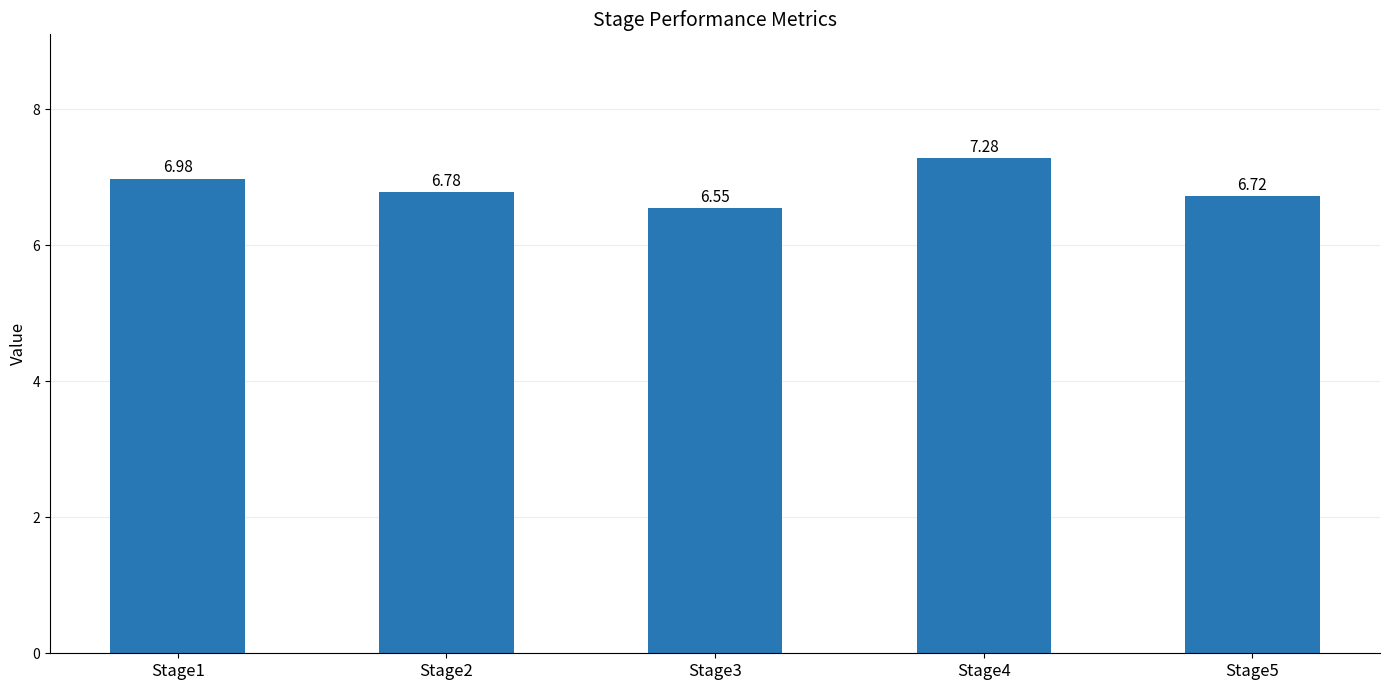

Which has a higher value, Stage2 or Stage1?

Stage1